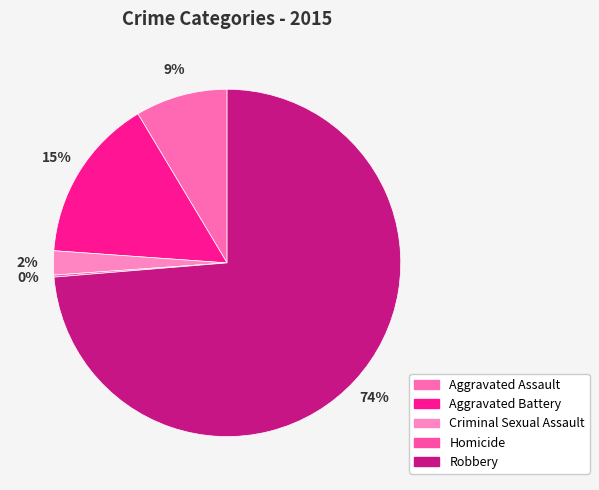

How much of the chart is everything except Aggravated Battery?

84.7%